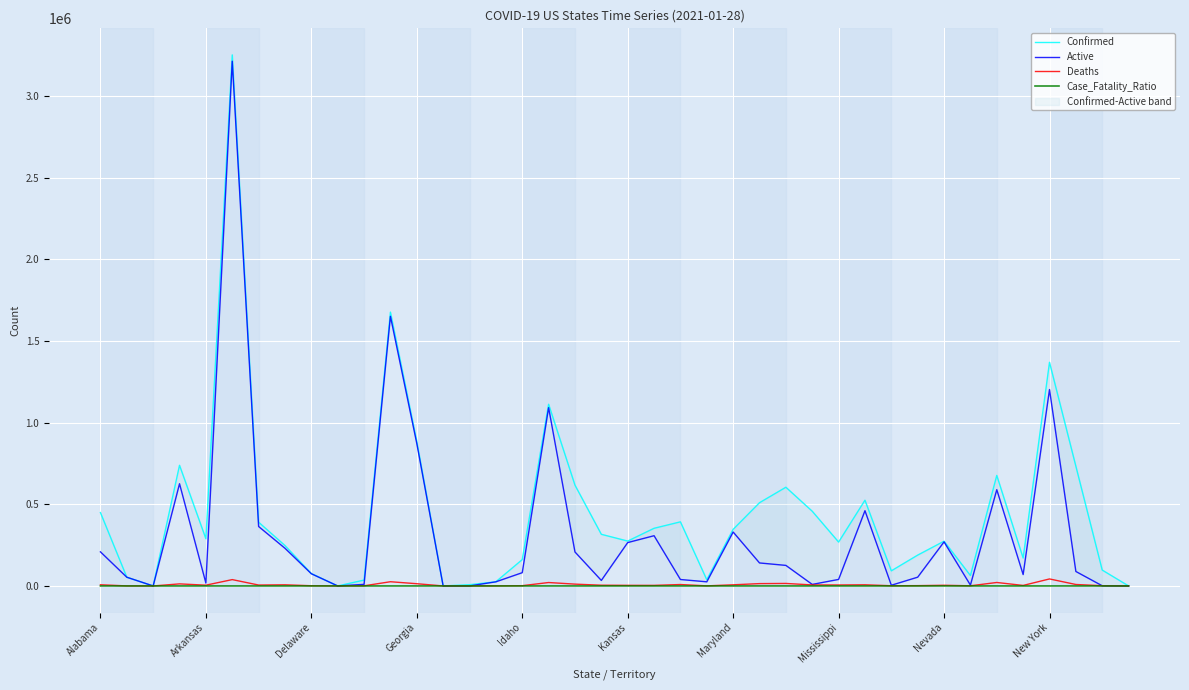

Which series has the largest total across all categories?

Confirmed